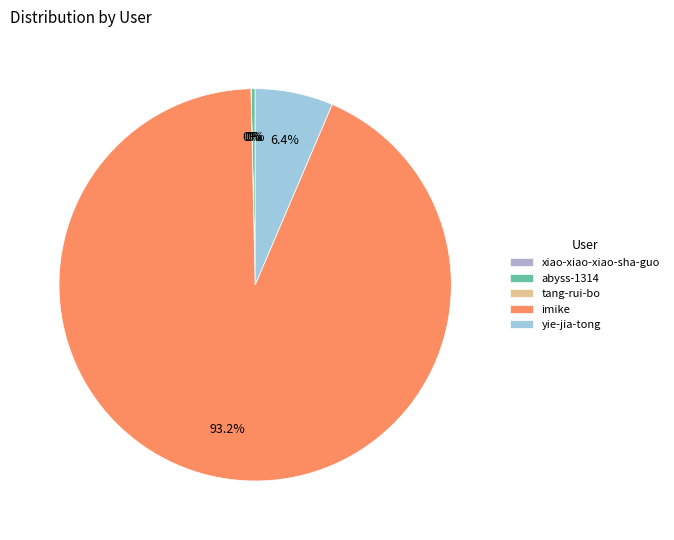

How many segments does this pie chart have?

5